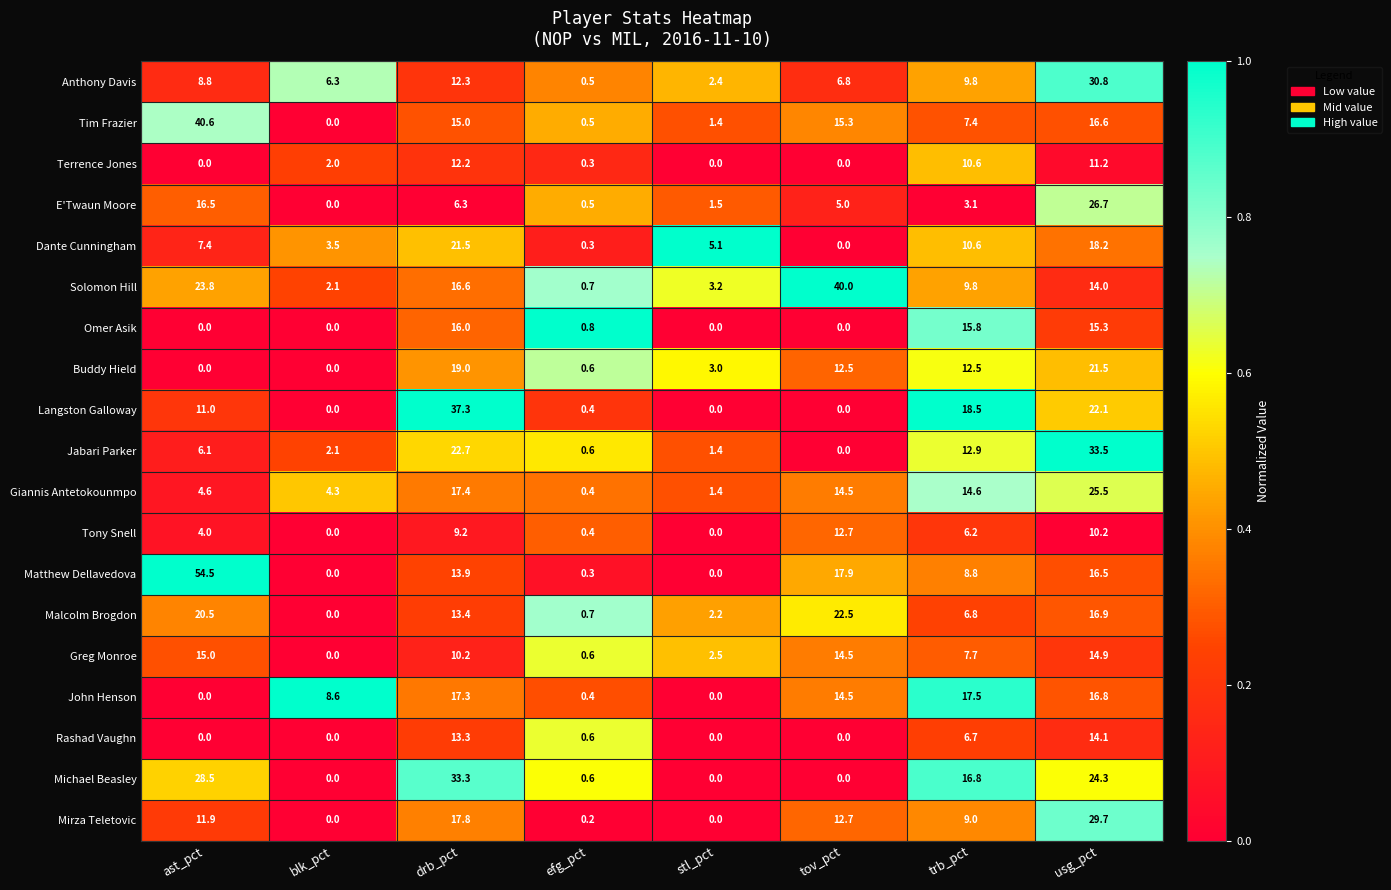

What is the total value across all series at trb_pct?

205.1